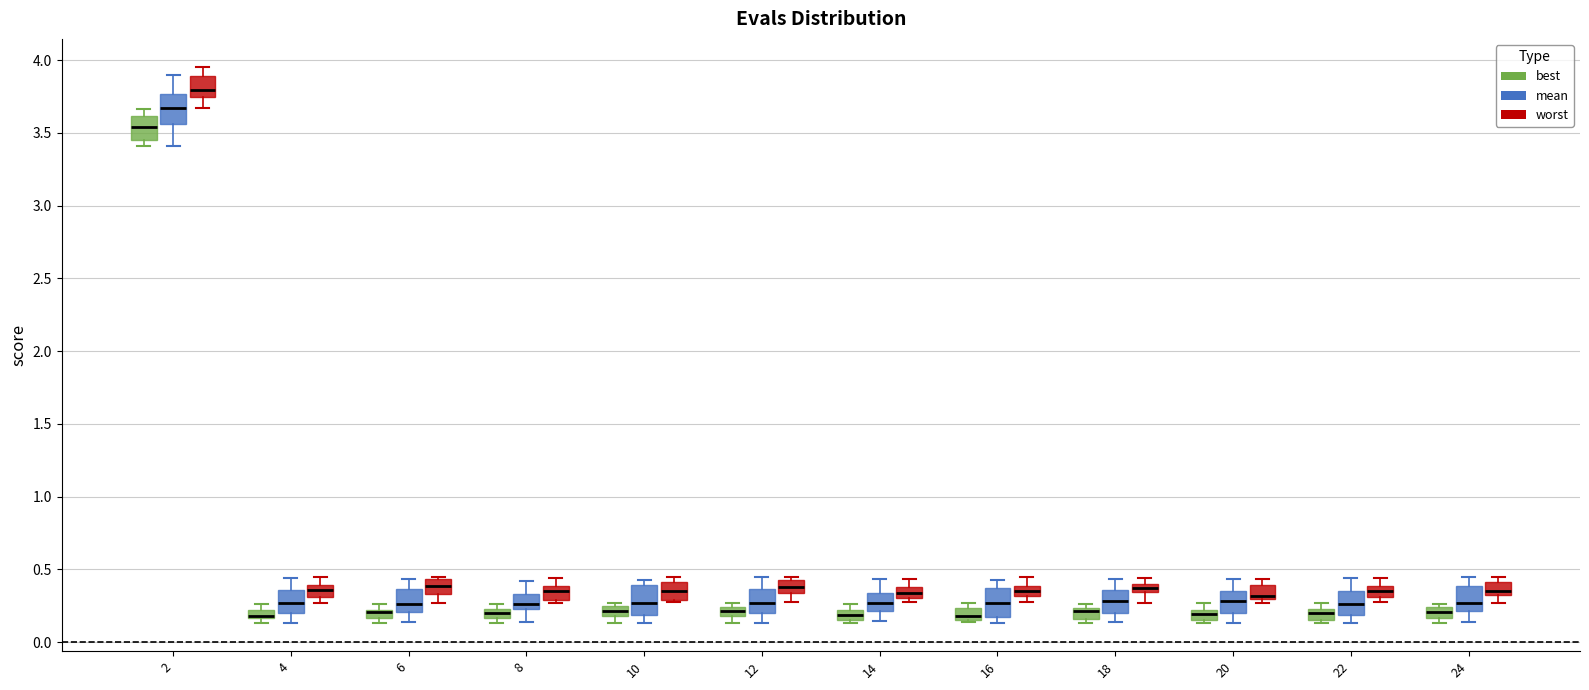

Where is the upper edge of the box for 6 (best) on the y-axis? The values are not printed on the chart, so give them approximately, as read against the axis.

0.20